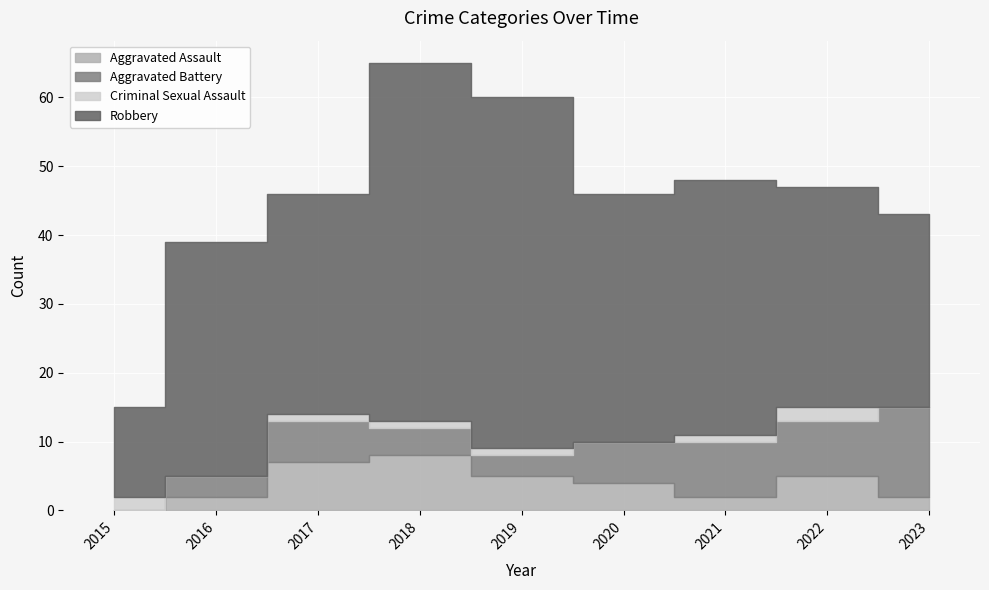

Where is the first local maximum for Aggravated Battery?

2017